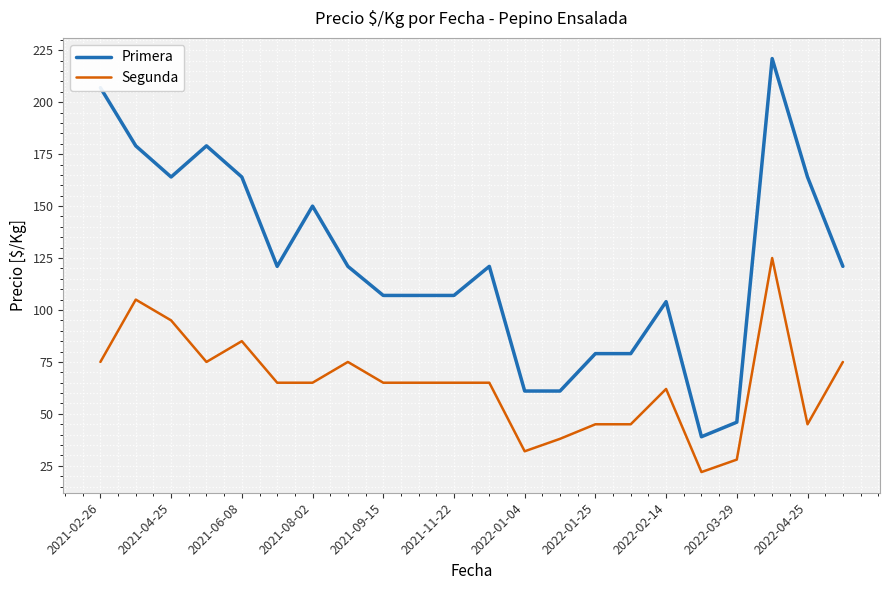

Which series has the largest total across all categories?

Primera